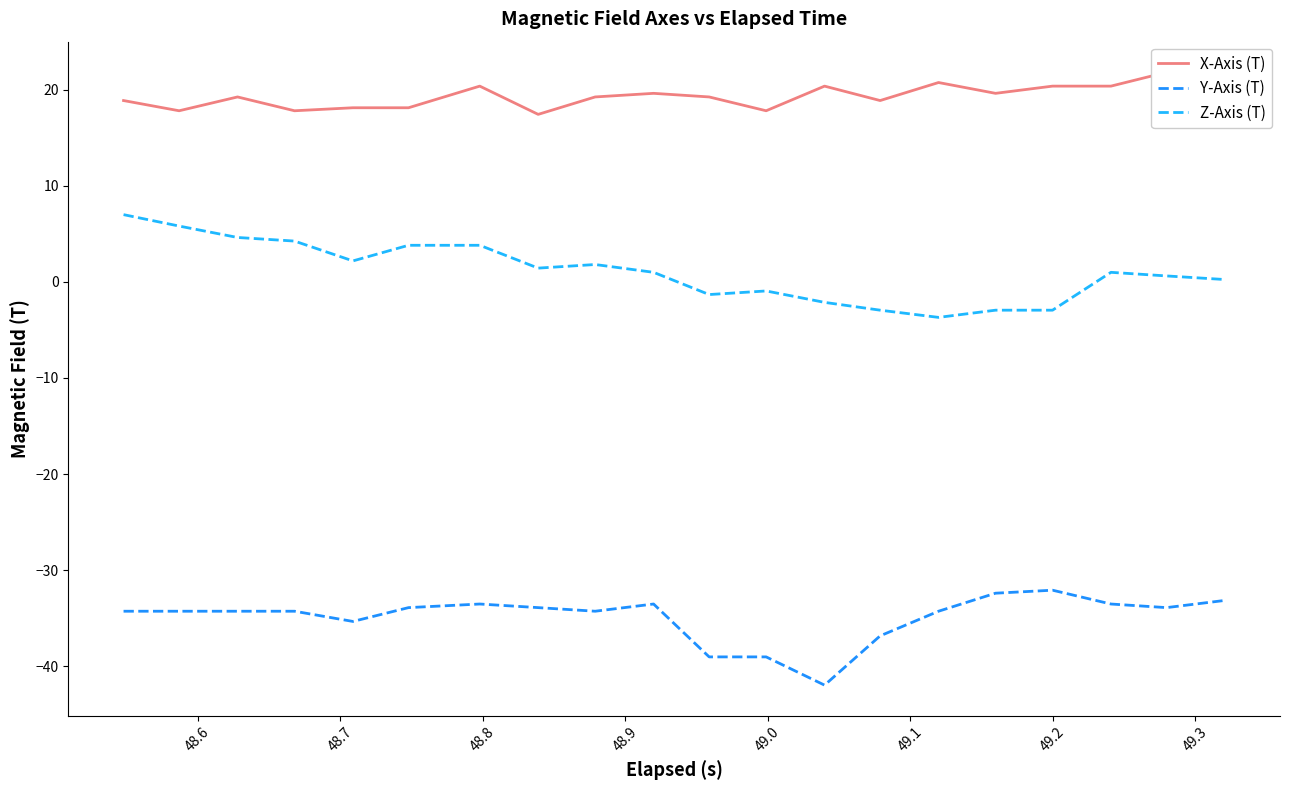

Reading left to right, transcribe all the data shown in this chart.

X-Axis (T): 18.9	17.8	19.2	17.8	18.1	18.1	20.4	17.4	19.2	19.6	19.2	17.8	20.4	18.9	20.7	19.6	20.4	20.4	21.8	18.9
Y-Axis (T): -34.3	-34.3	-34.3	-34.3	-35.3	-33.9	-33.5	-33.9	-34.3	-33.5	-39.0	-39.0	-42.0	-36.8	-34.3	-32.4	-32.1	-33.5	-33.9	-33.1
Z-Axis (T): 7.0	5.8	4.6	4.2	2.2	3.8	3.8	1.4	1.8	1.0	-1.3	-1.0	-2.1	-3.0	-3.7	-3.0	-3.0	1.0	0.6	0.2